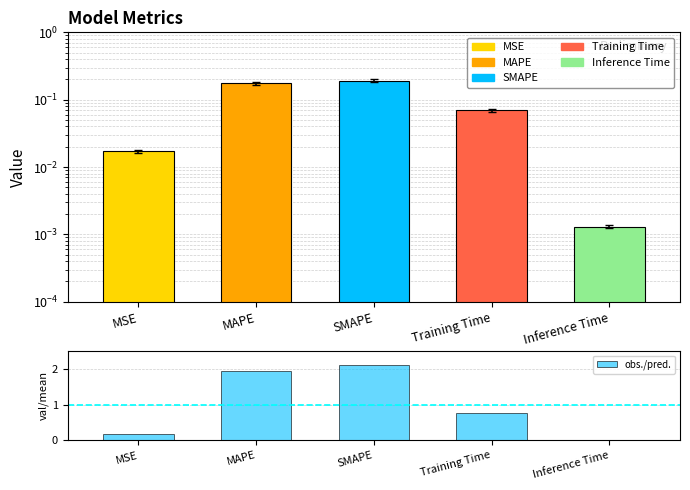

Rank the series at MSE from highest to lowest value.

obs./pred., col_1